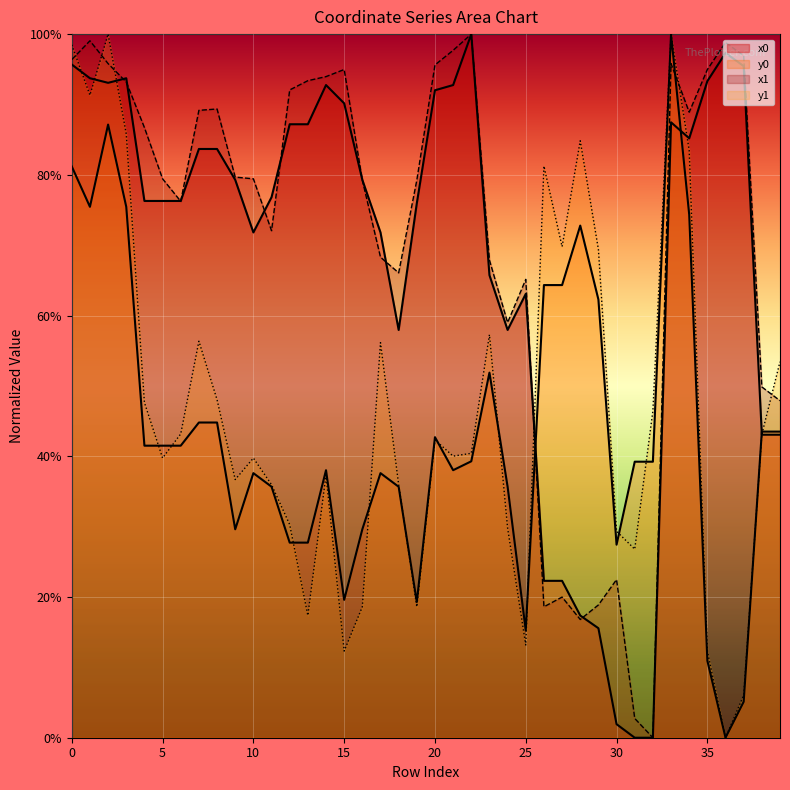

What is the value of the y0 point at the 35th from the left?

0.7